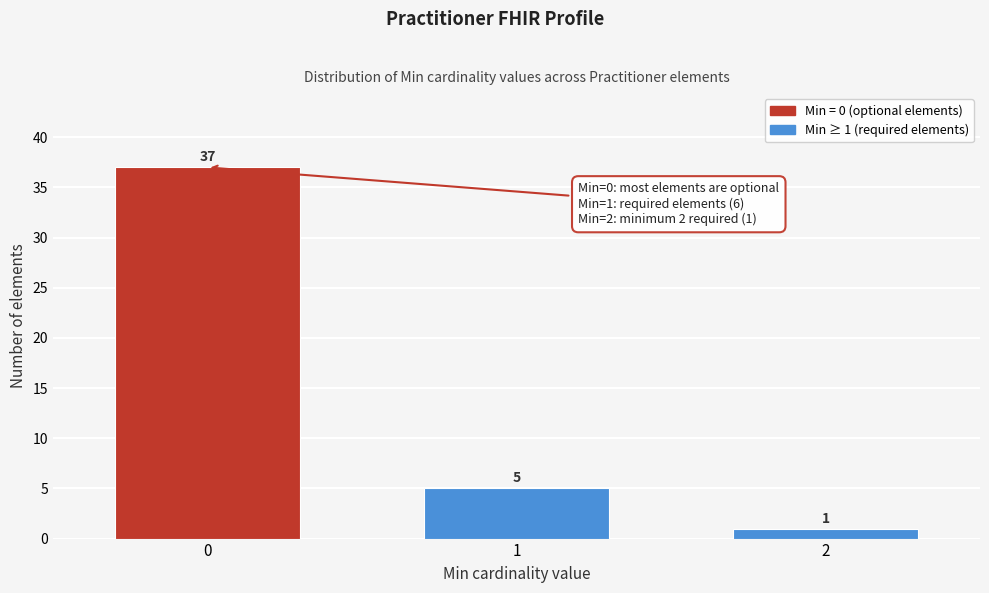

Reading left to right, what are all the values shown in this chart?

37	5	1